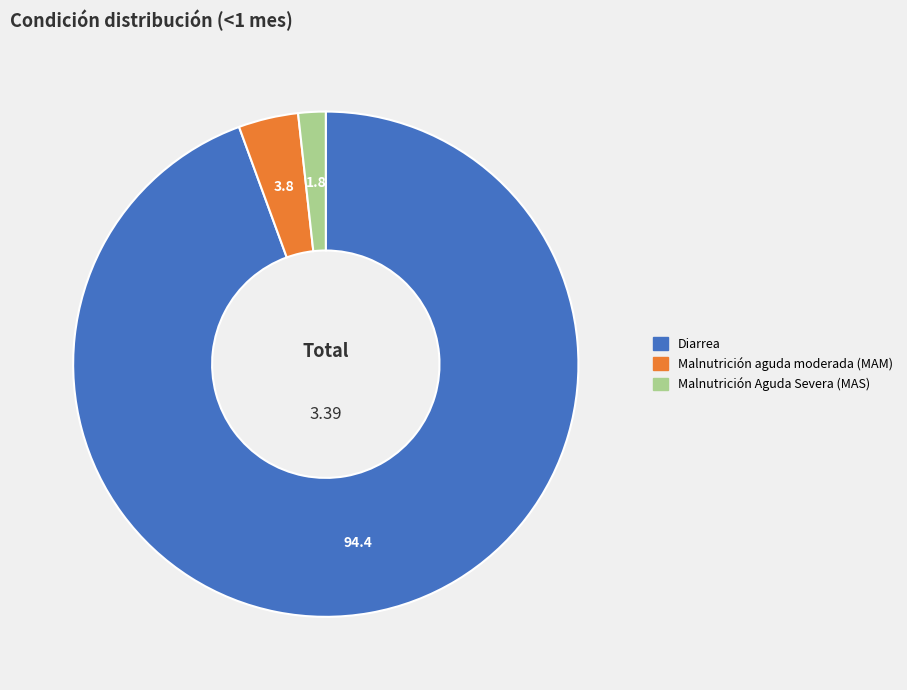

Is it true that Malnutrición aguda moderada (MAM) is 4% of the pie?

True